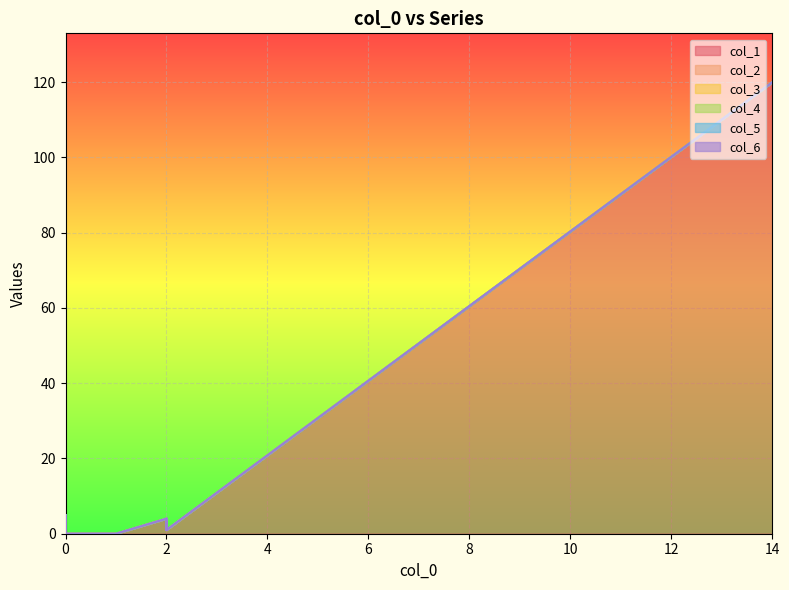

How many data points does each series have?

20